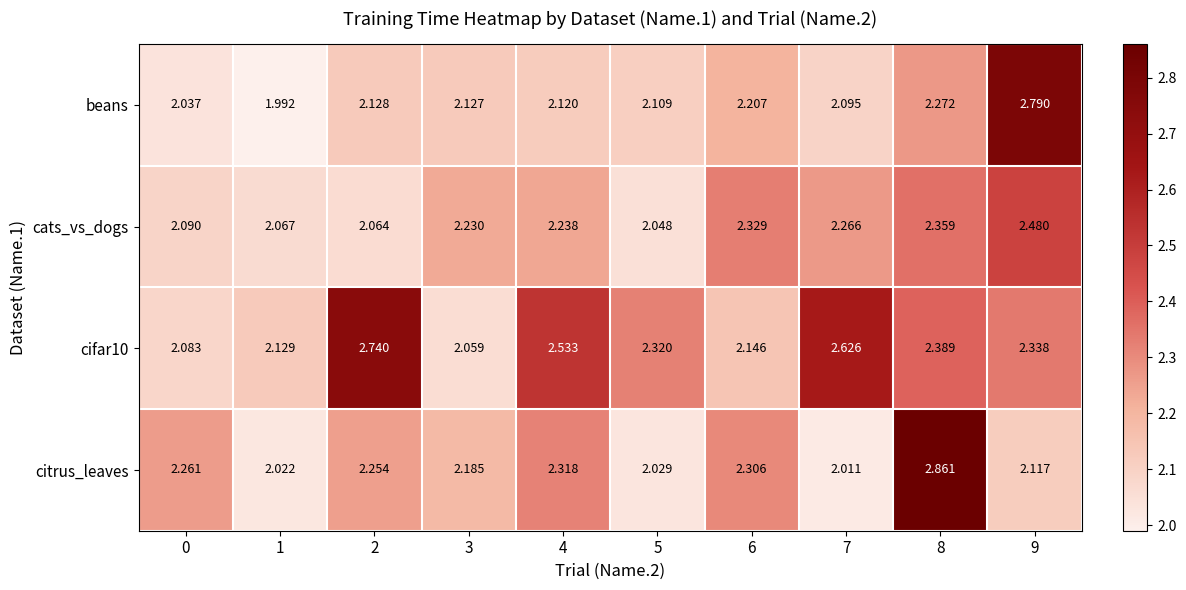

List the series in order of their peak value, lowest first.

cats_vs_dogs, cifar10, beans, citrus_leaves